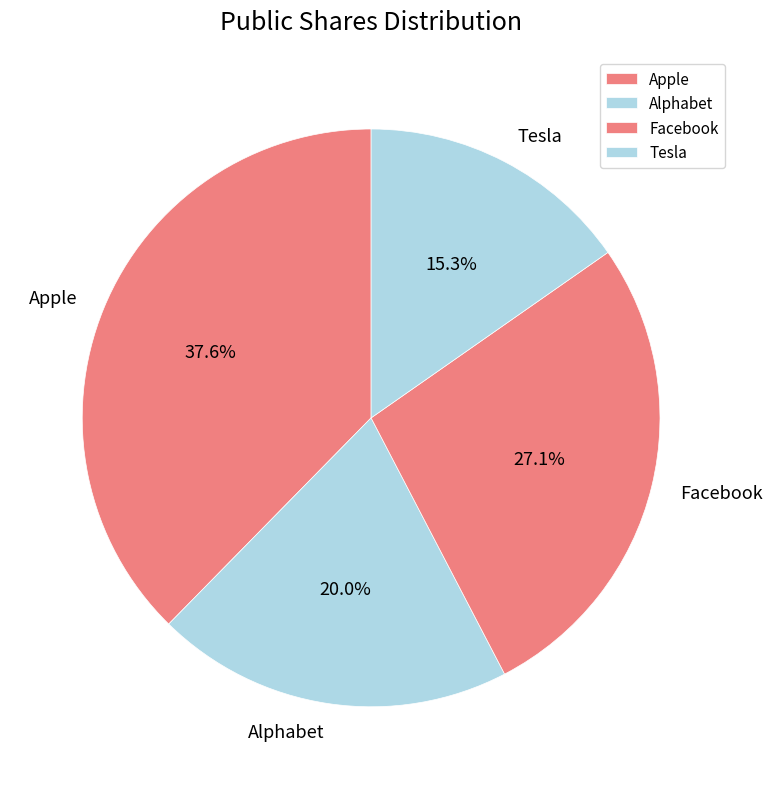

Combined, what portion of the pie is Facebook and Alphabet?

47.1%